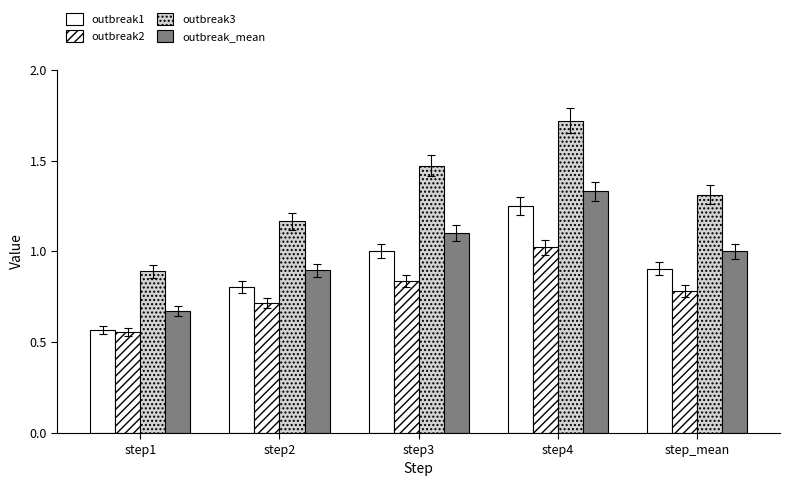

Does the chart contain stacked bars?

No